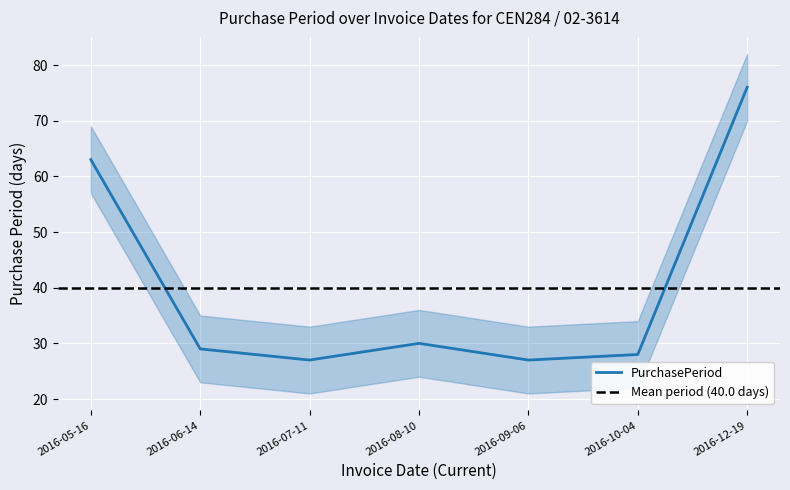

Reading left to right, what are all the values shown in this chart?

63	29	27	30	27	28	76